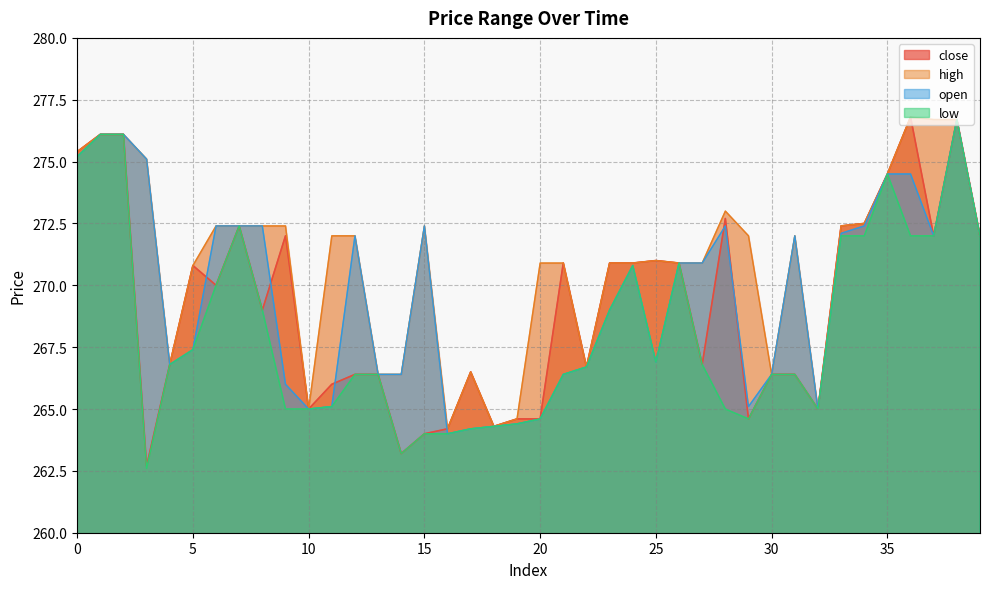

What is the average value of the high series?

270.9